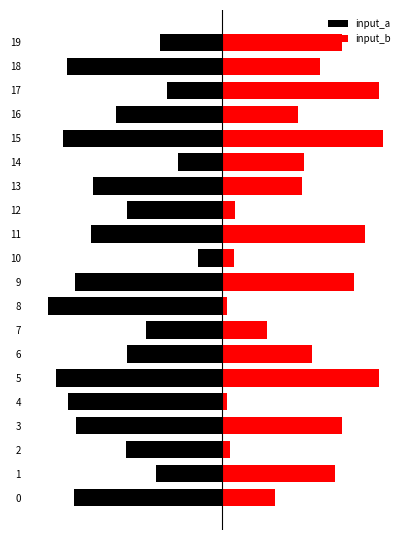

Reading left to right, transcribe all the data shown in this chart.

input_a: 0=-108	1=-48	2=-70	3=-106	4=-112	5=-121	6=-69	7=-55	8=-127	9=-107	10=-17	11=-95	12=-69	13=-94	14=-32	15=-116	16=-77	17=-40	18=-113	19=-45
input_b: 0=39	1=83	2=6	3=88	4=4	5=115	6=66	7=33	8=4	9=97	10=9	11=105	12=10	13=59	14=60	15=118	16=56	17=115	18=72	19=88